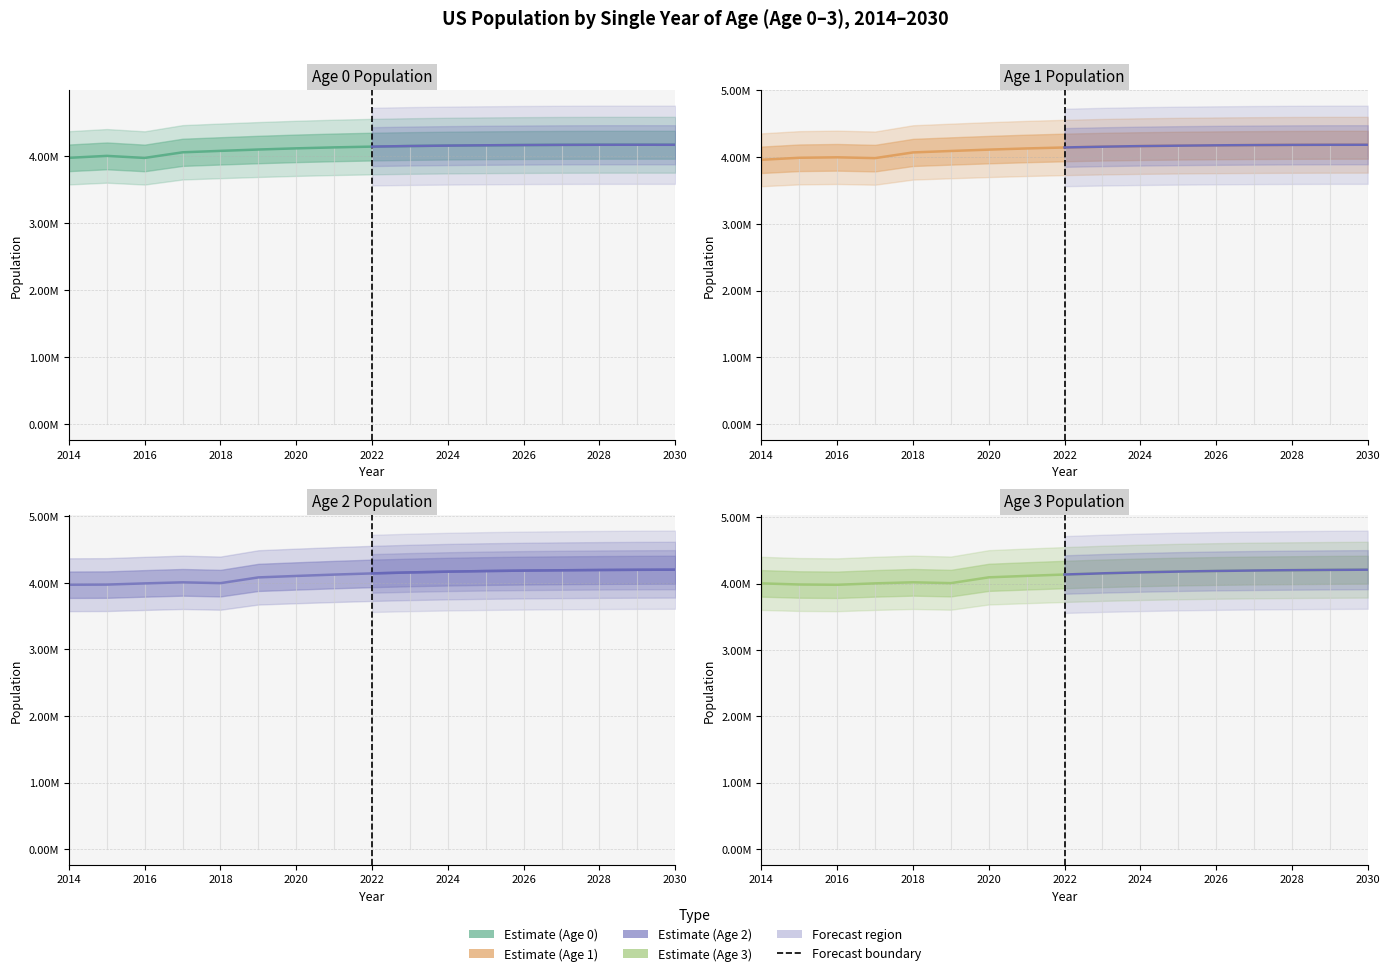

How many lines are shown in the chart?

4